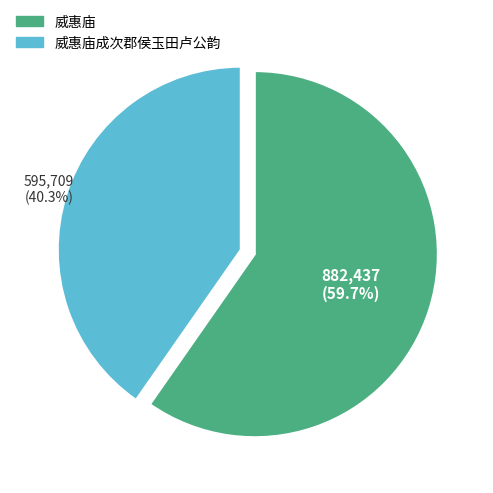

The 威惠庙 slice represents 67% of the pie. True or false?

False